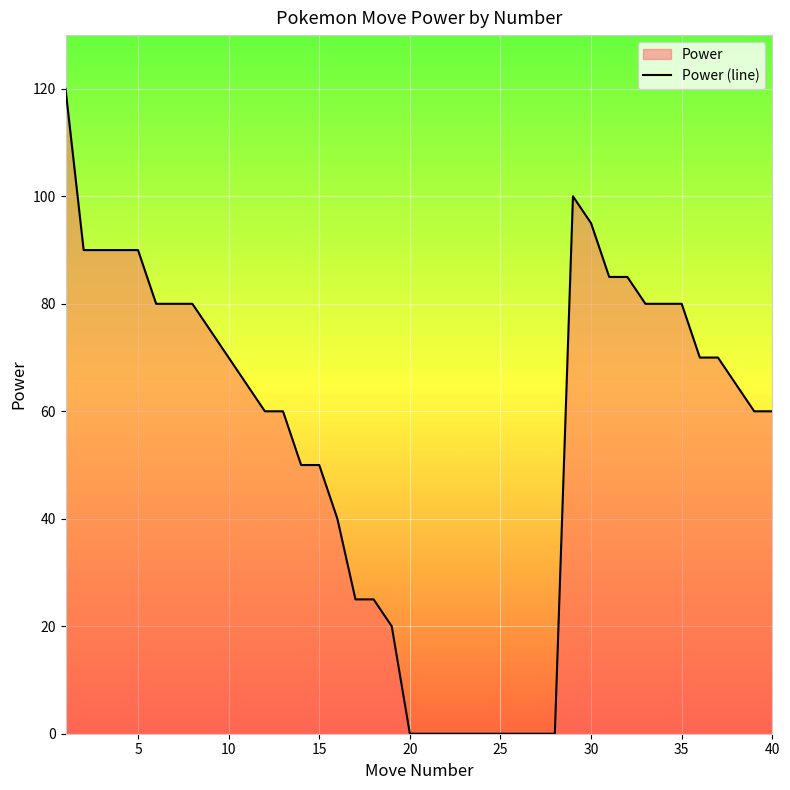

How many positive values are there?

31